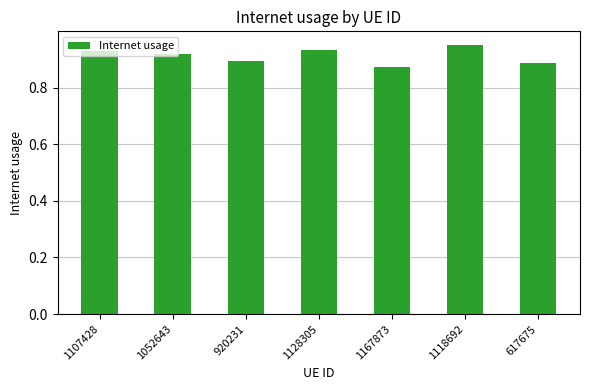

Count the values in the range 0 to 1.

7